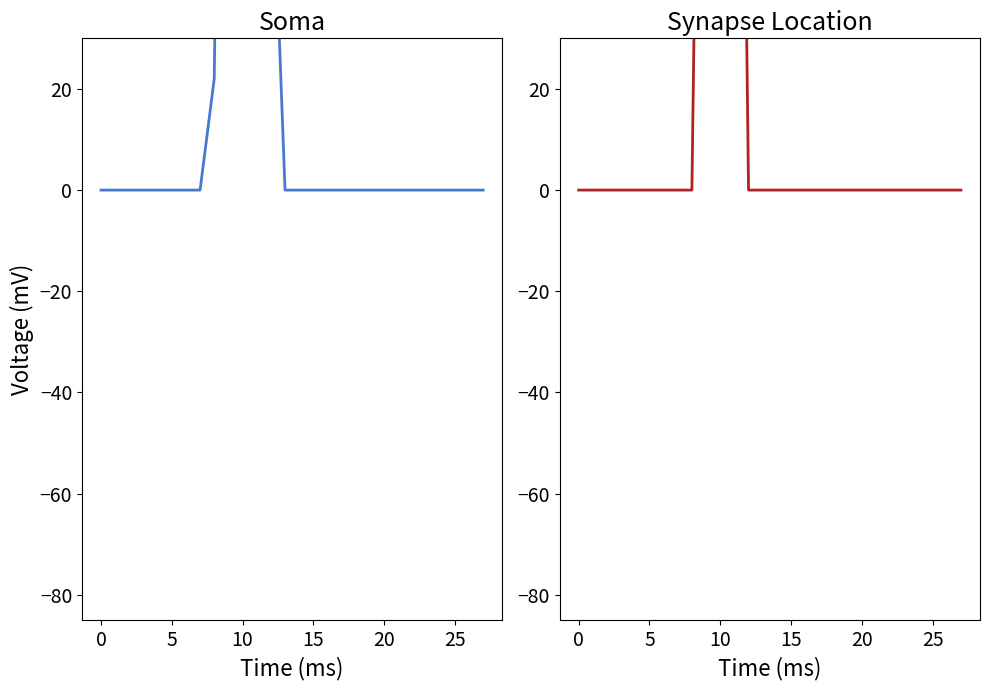

True or false: col_19 and col_18 cross at least once.

False